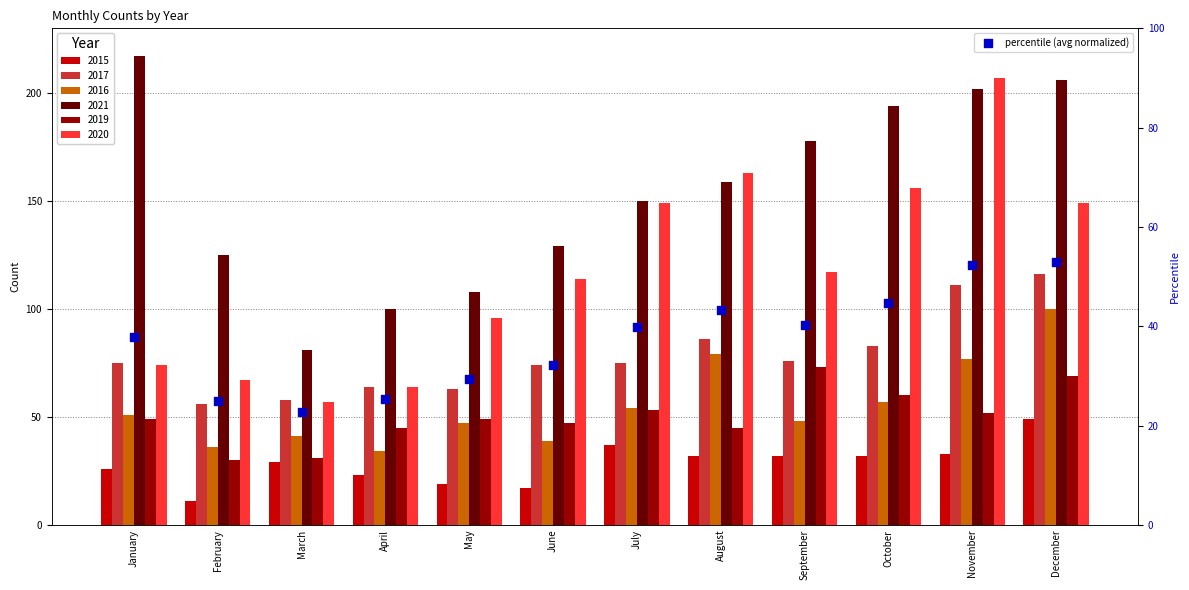

What is the ratio of the value at May to the value at March?

1.3